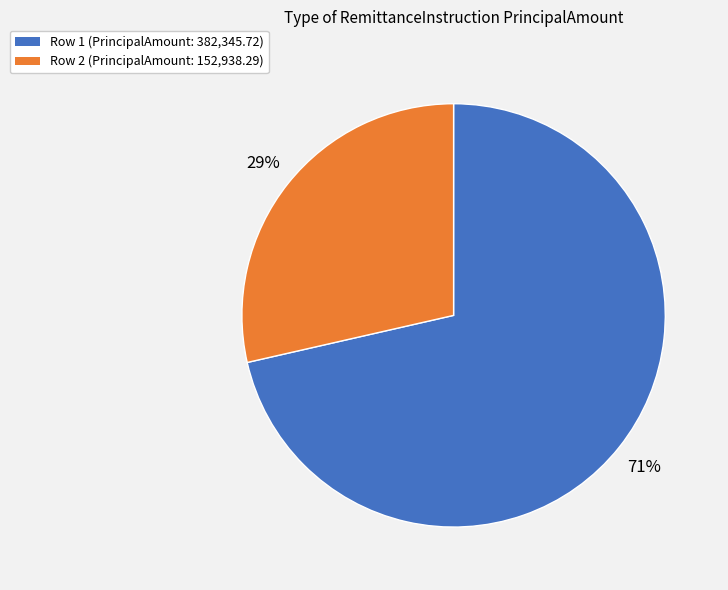

How many segments does this pie chart have?

2